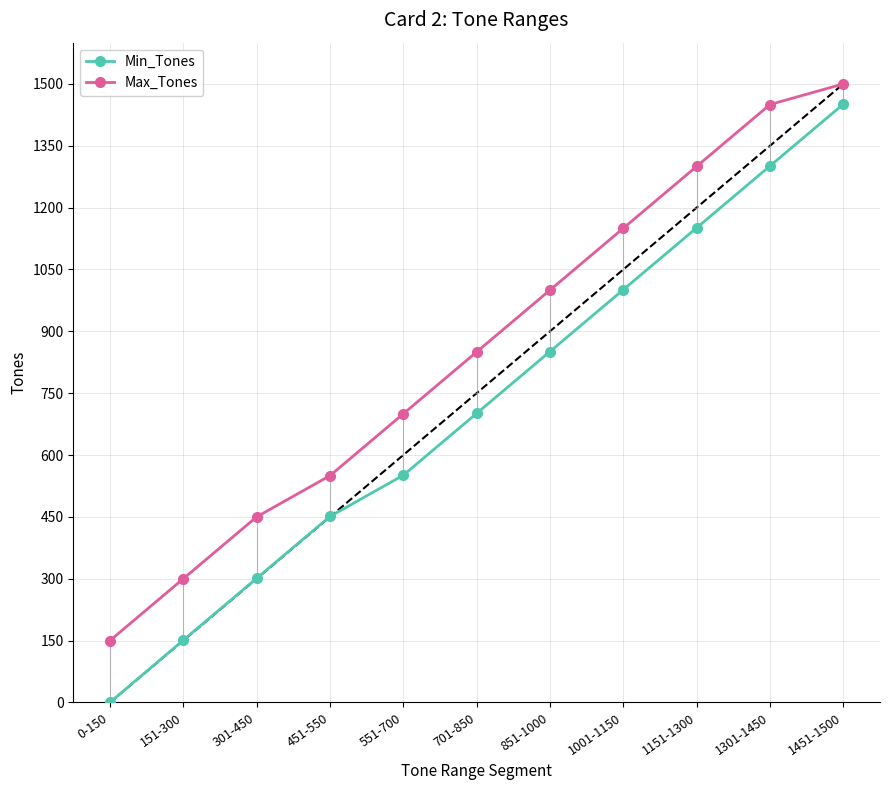

What is the difference between the maximum and minimum values in the Min_Tones series?

1451